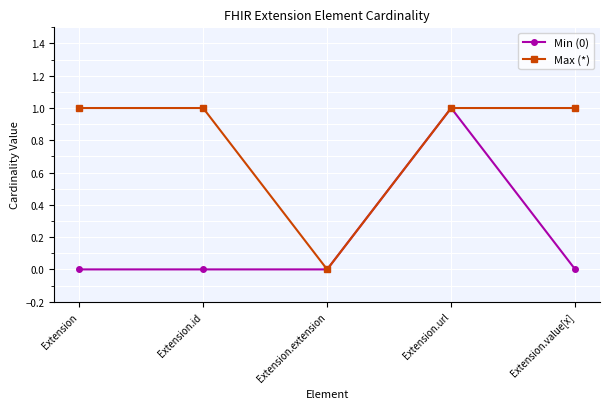

What are all the series names shown in the legend?

Min (0), Max (*)